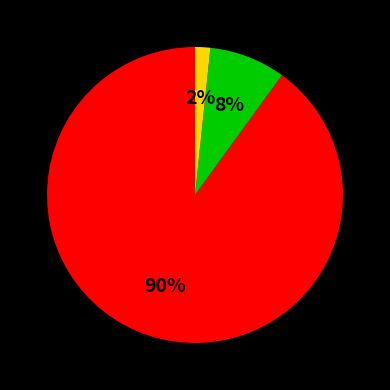

Does any single category account for the majority?

Yes